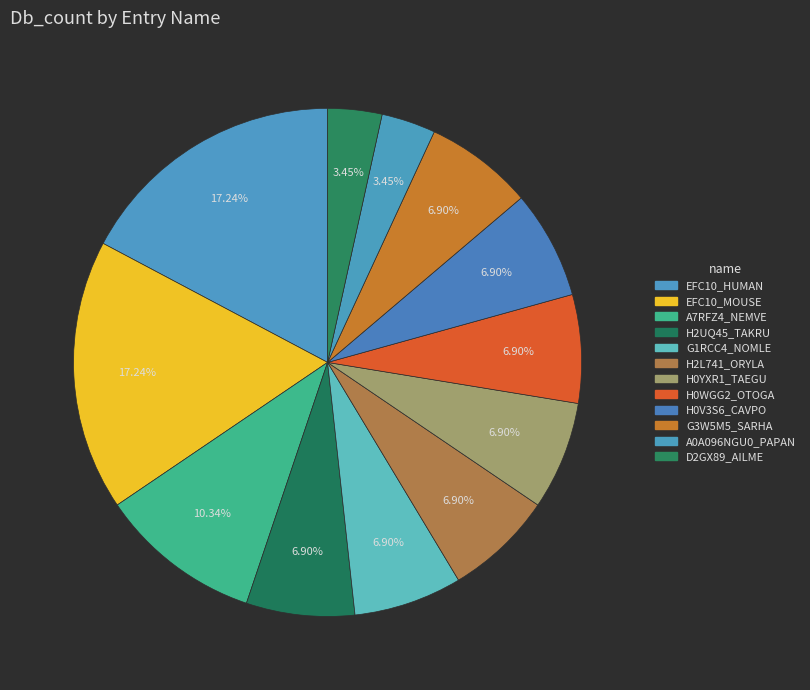

To the nearest percent, what is the combined percentage of H2L741_ORYLA and A7RFZ4_NEMVE?

17%